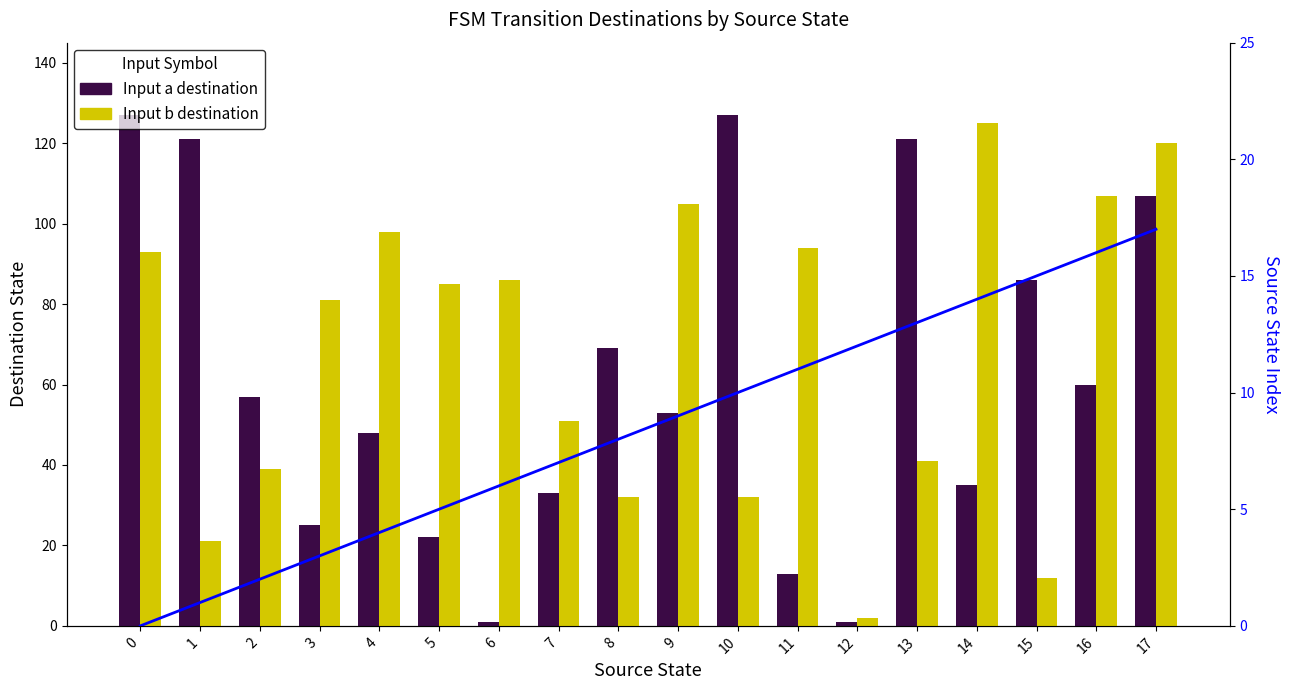

At which category is the sum across all series the highest?

17